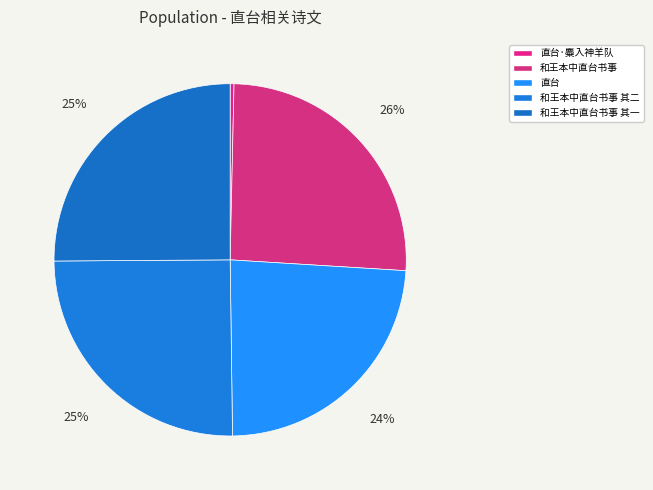

How many slices are in this pie chart?

5